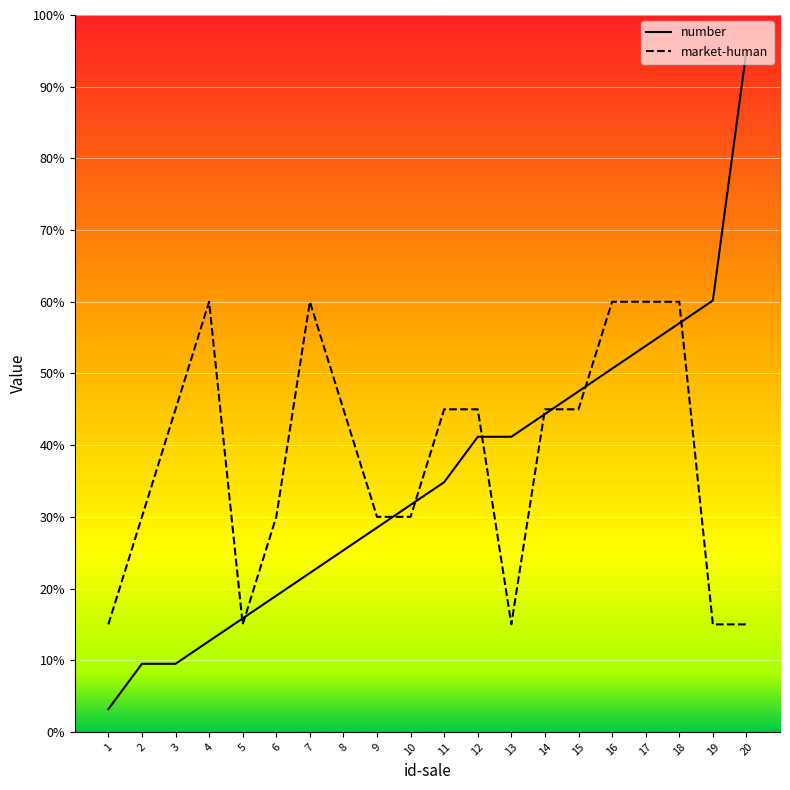

What is the sum of all market-human values?

765.0